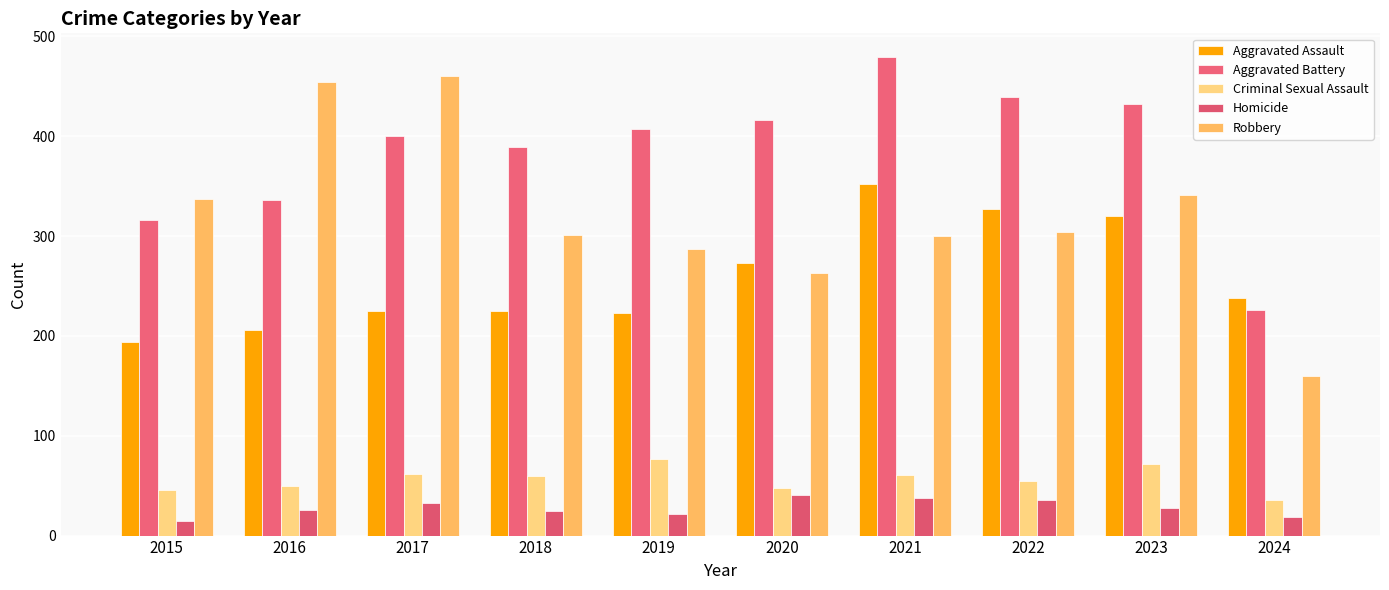

What is the sum of all Criminal Sexual Assault values?

567